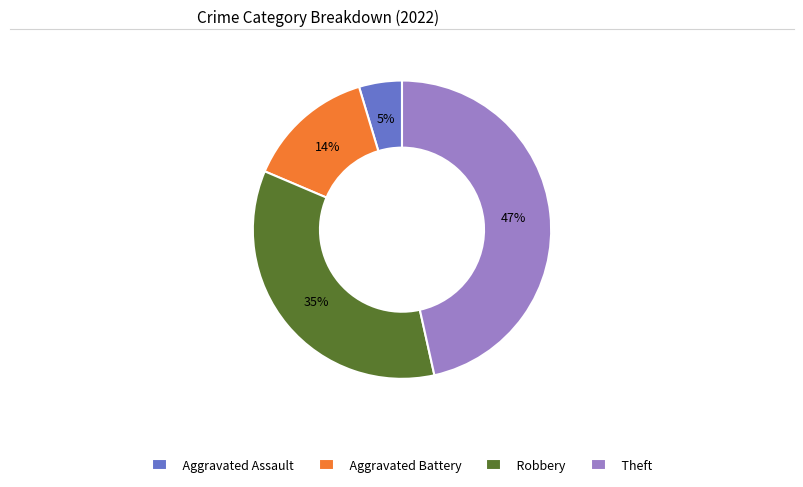

Which category has the biggest portion of the pie?

Theft